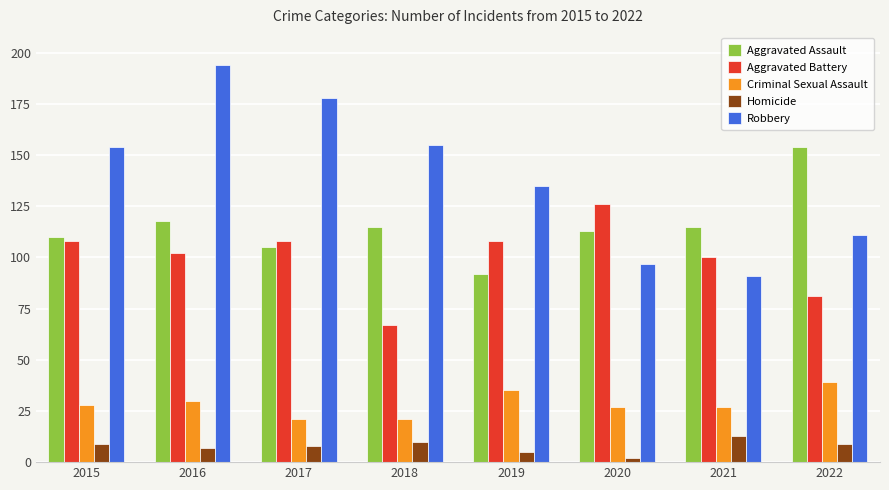

What is the value of the Homicide bar at the 4th from the left?

10